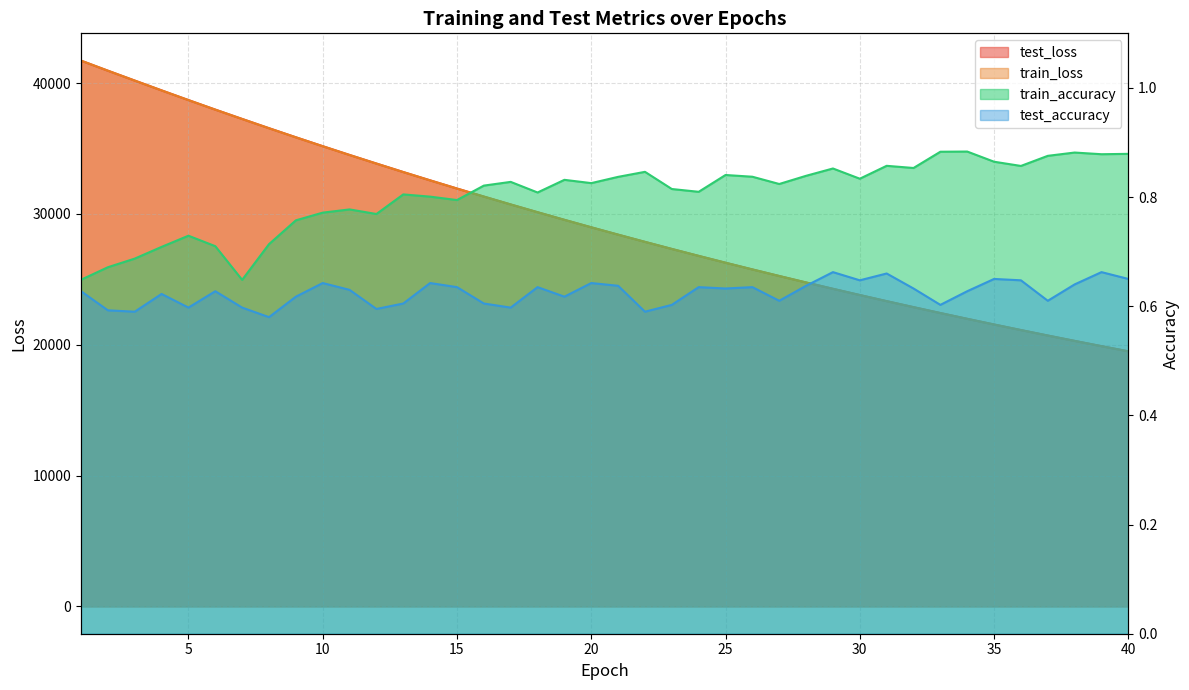

What is the value of the train_accuracy point at the 22nd from the left?

0.8